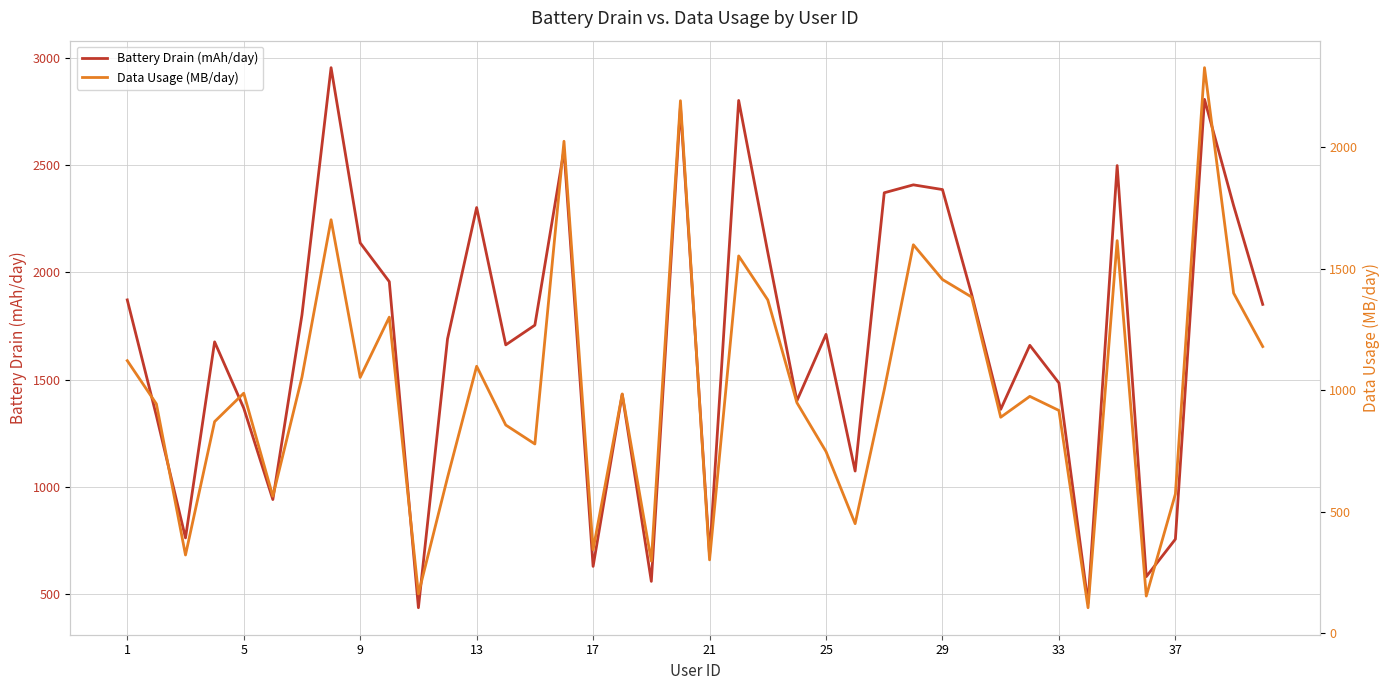

In Data Usage (MB/day), how many points are higher than both neighbors (excluding endpoints)?

12